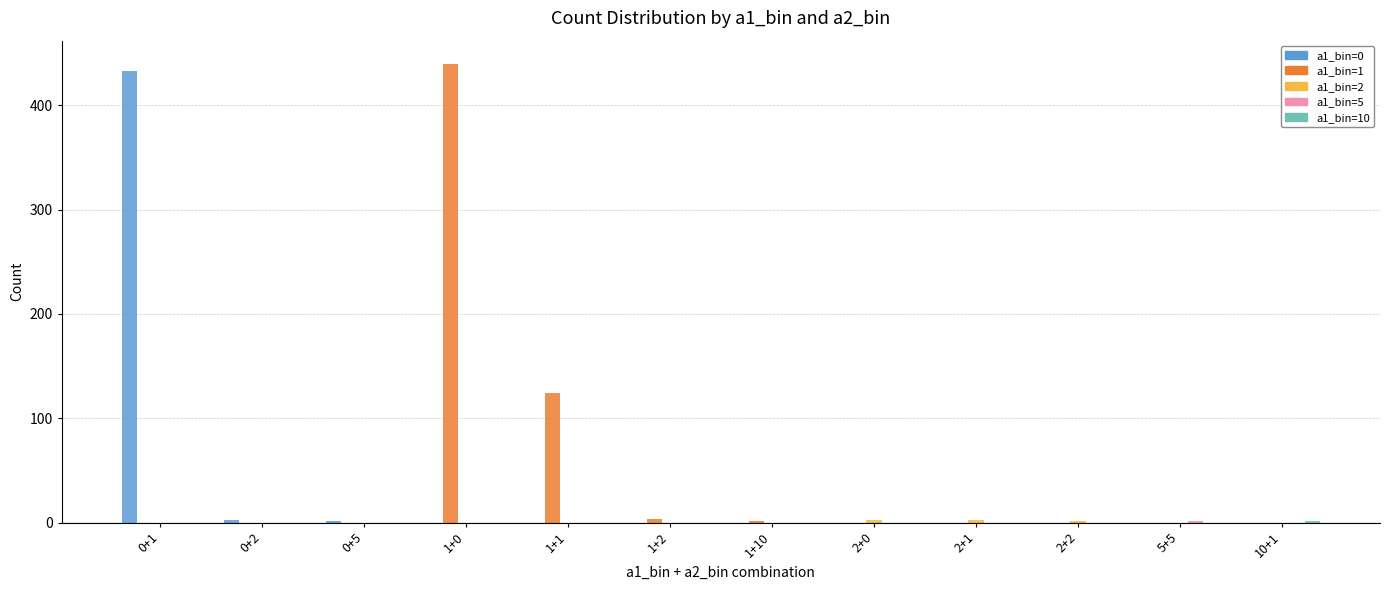

What is the greatest value displayed?

440